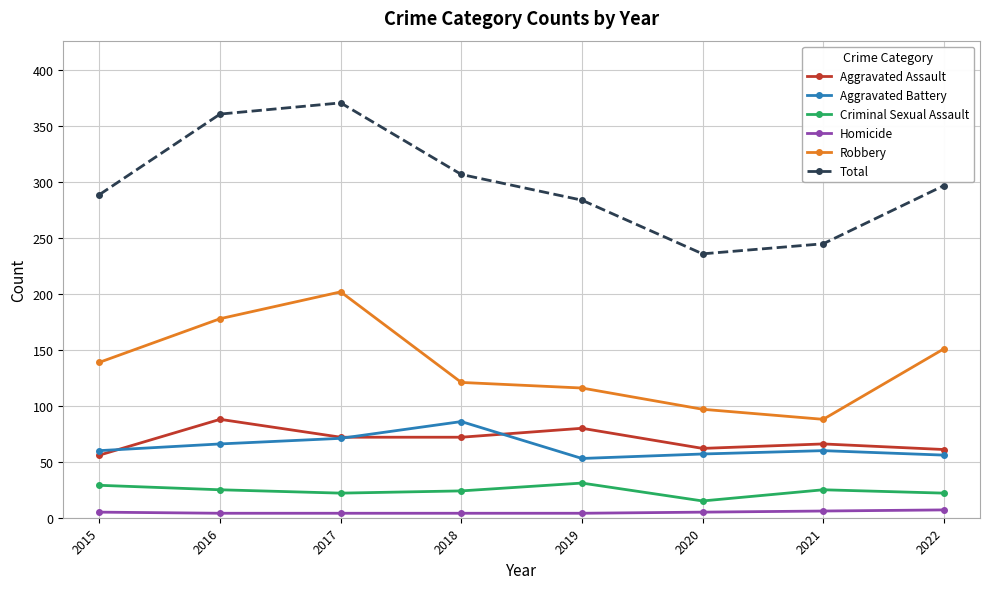

True or false: Aggravated Assault and Total cross at least once.

False